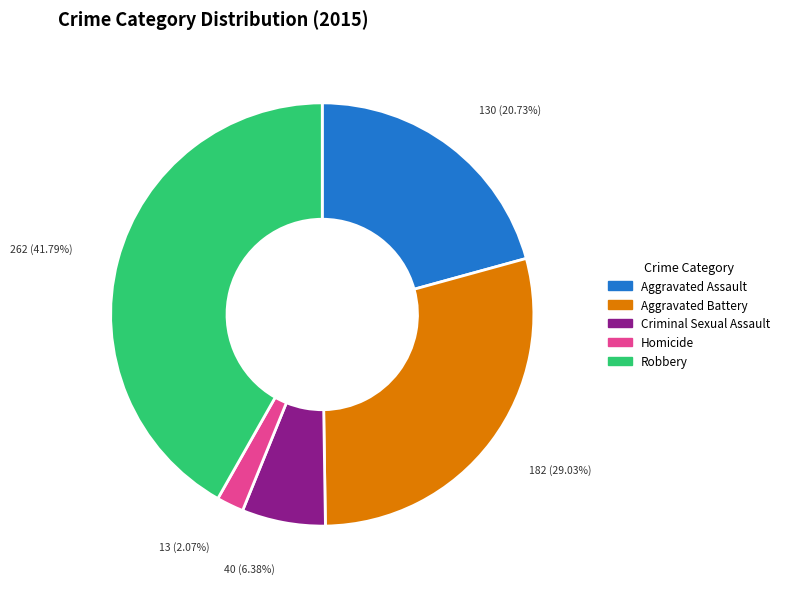

Rank the categories by value from highest to lowest.

Robbery, Aggravated Battery, Aggravated Assault, Criminal Sexual Assault, Homicide